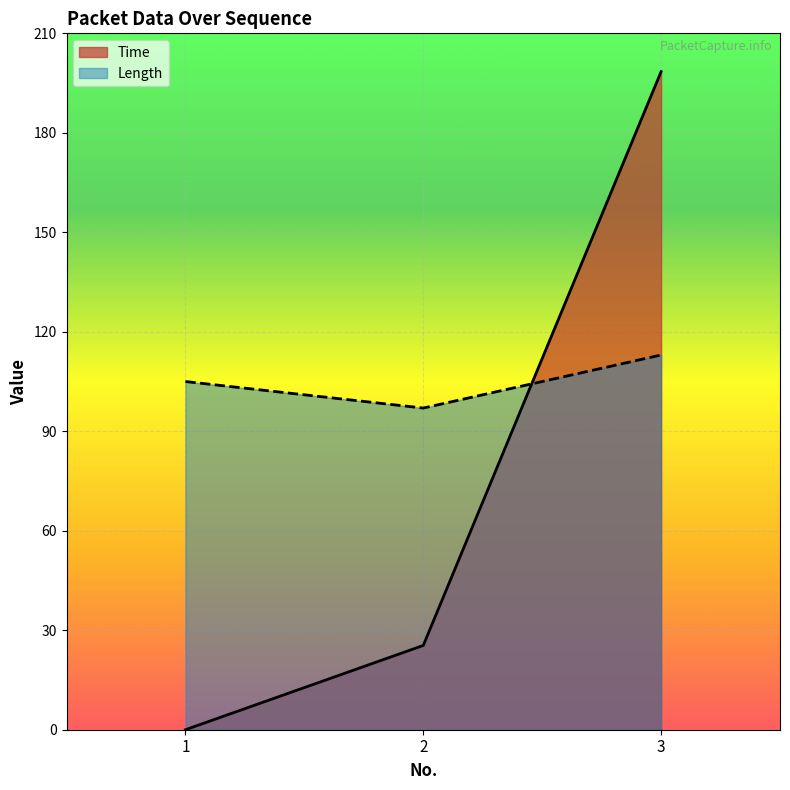

At which category is the sum across all series the highest?

3